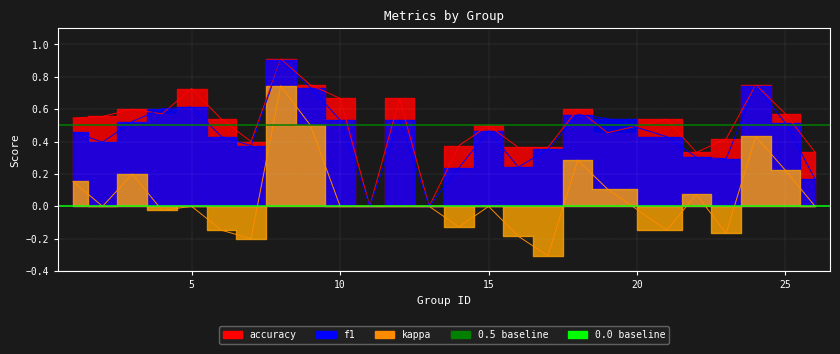

Which label corresponds to the smallest value in the chart?

17